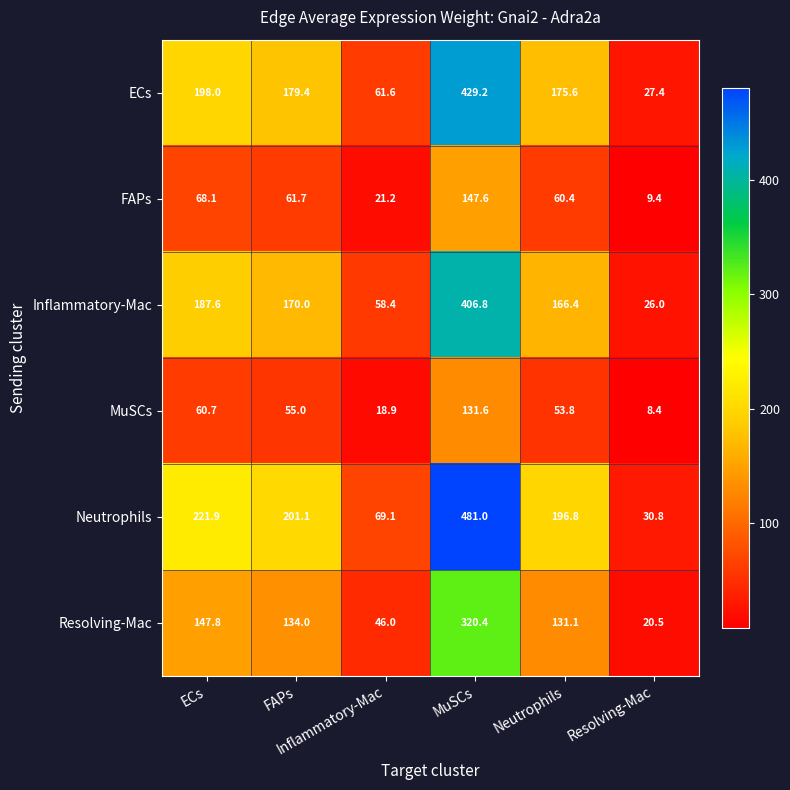

At how many categories does at least one series exceed 279?

1